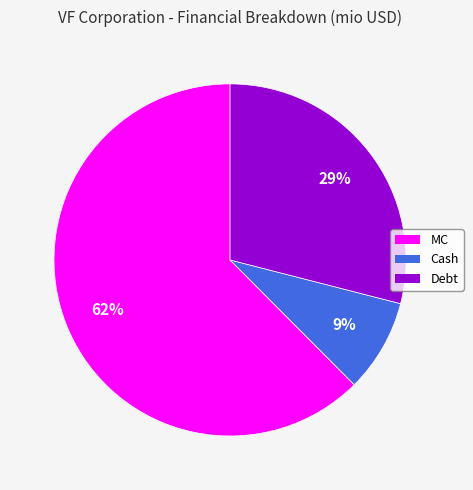

To the nearest percent, what is the average slice percentage?

33%